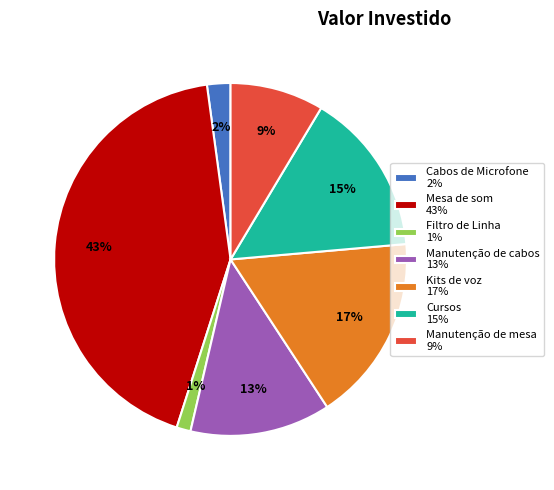

Is there a majority slice in this chart?

No